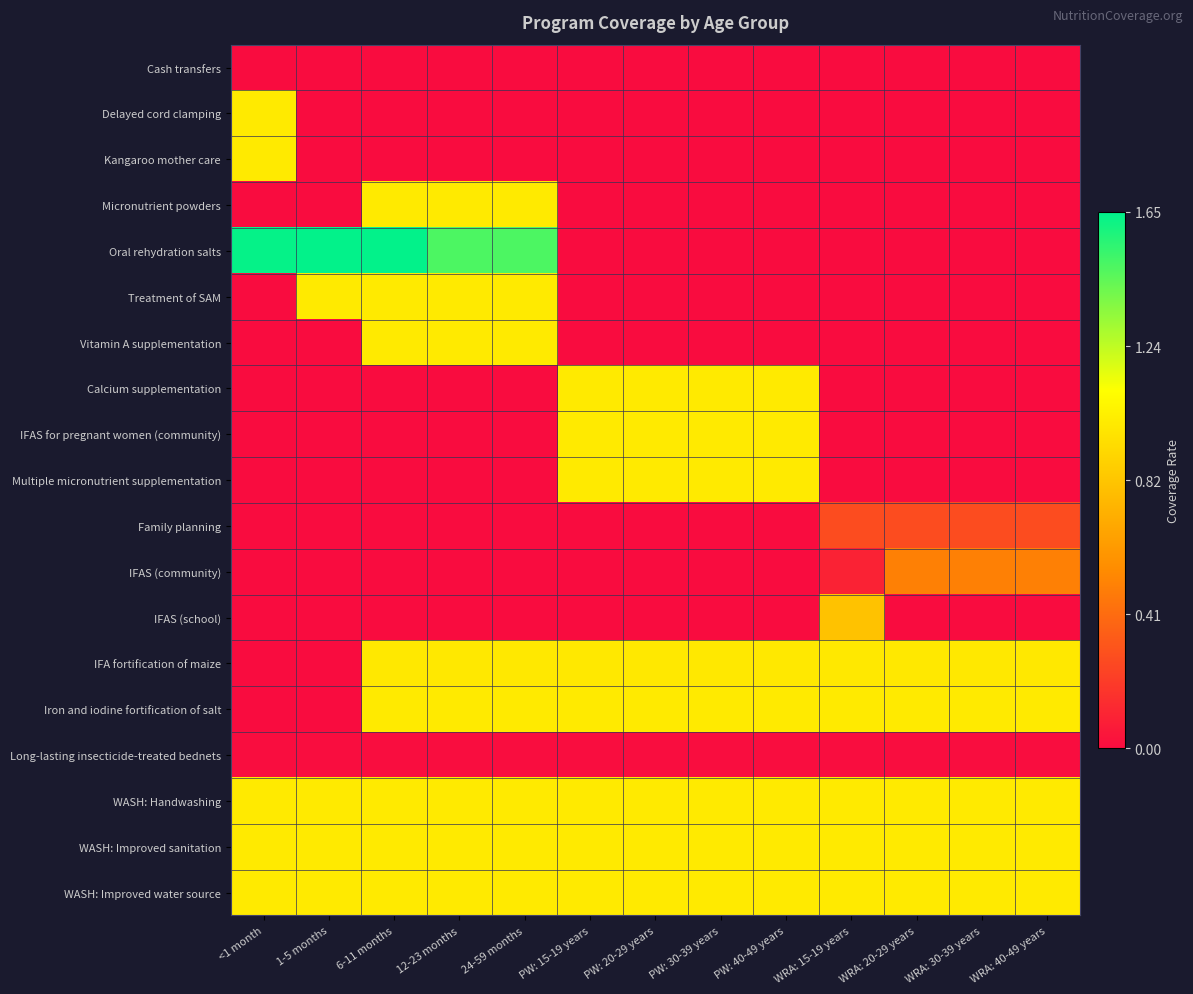

Which has a higher value, 1-5 months or PW: 30-39 years?

1-5 months